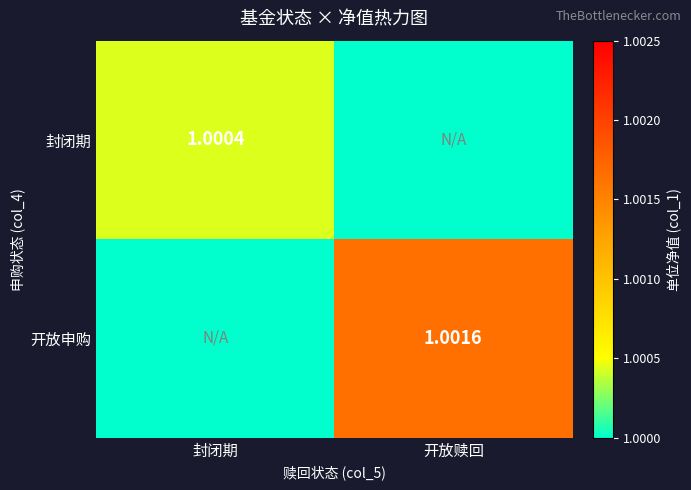

How many values in the 开放申购 series exceed 1?

1